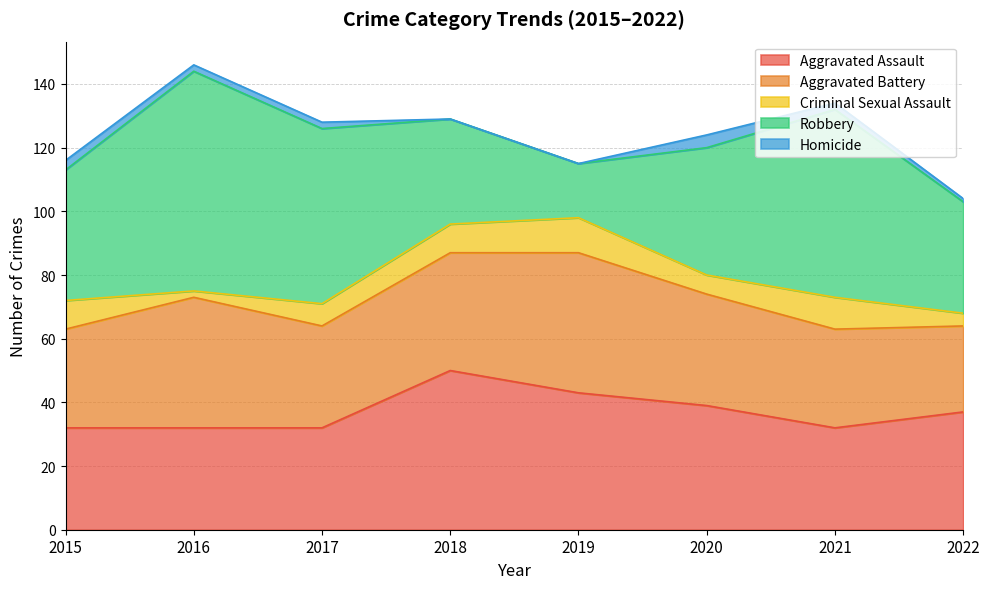

Does the chart display data point markers on the line(s)?

No